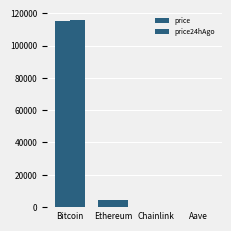

How many groups of bars are there?

4